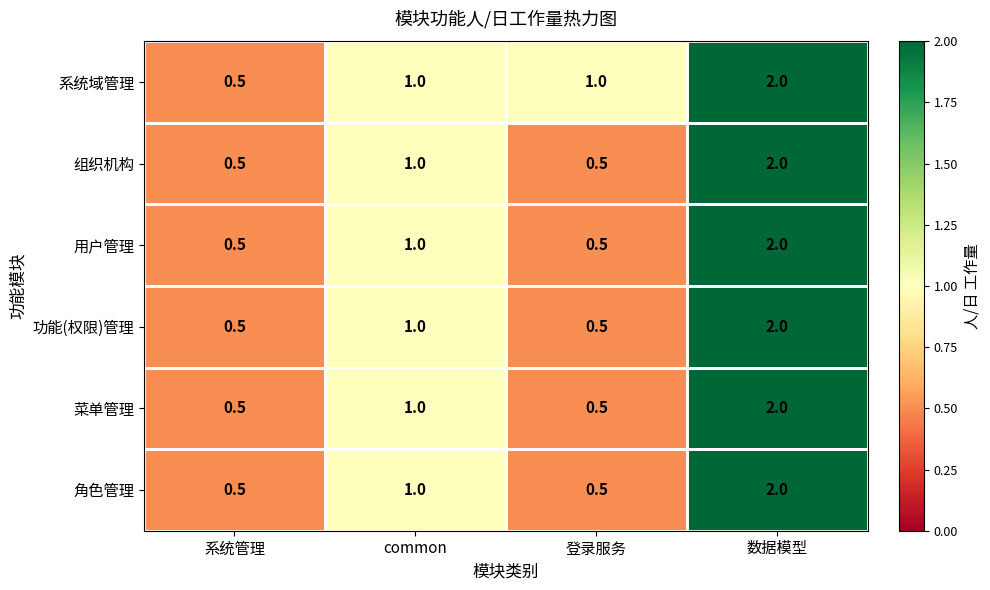

Where is 角色管理 nearest to the value 1?

common